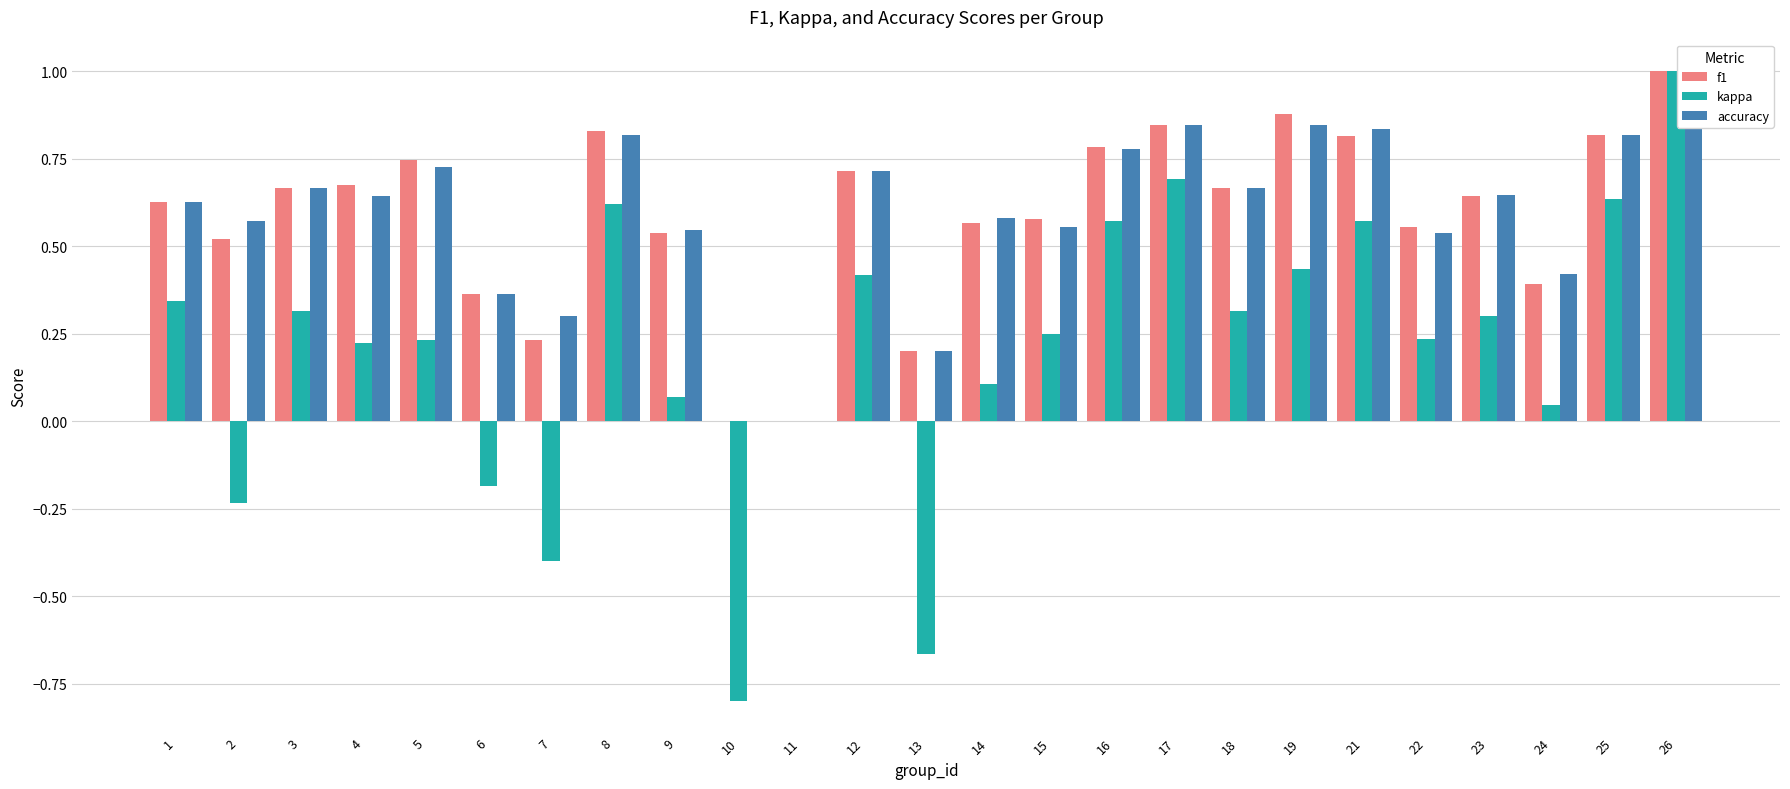

At which category is the sum across all series the highest?

26